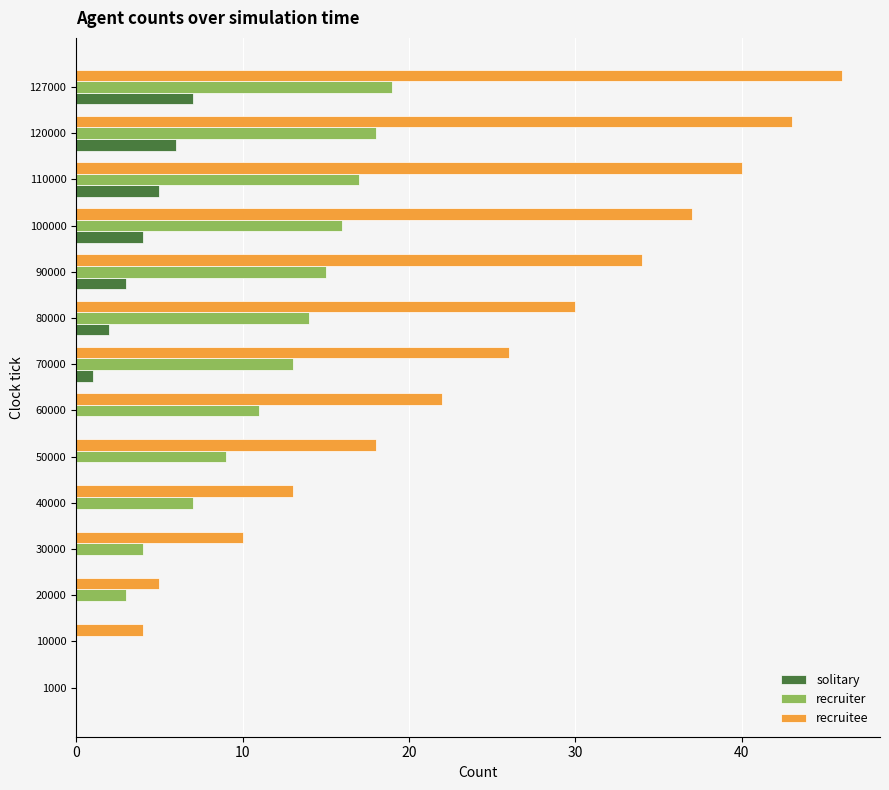

Read the solitary value at 110000.

5